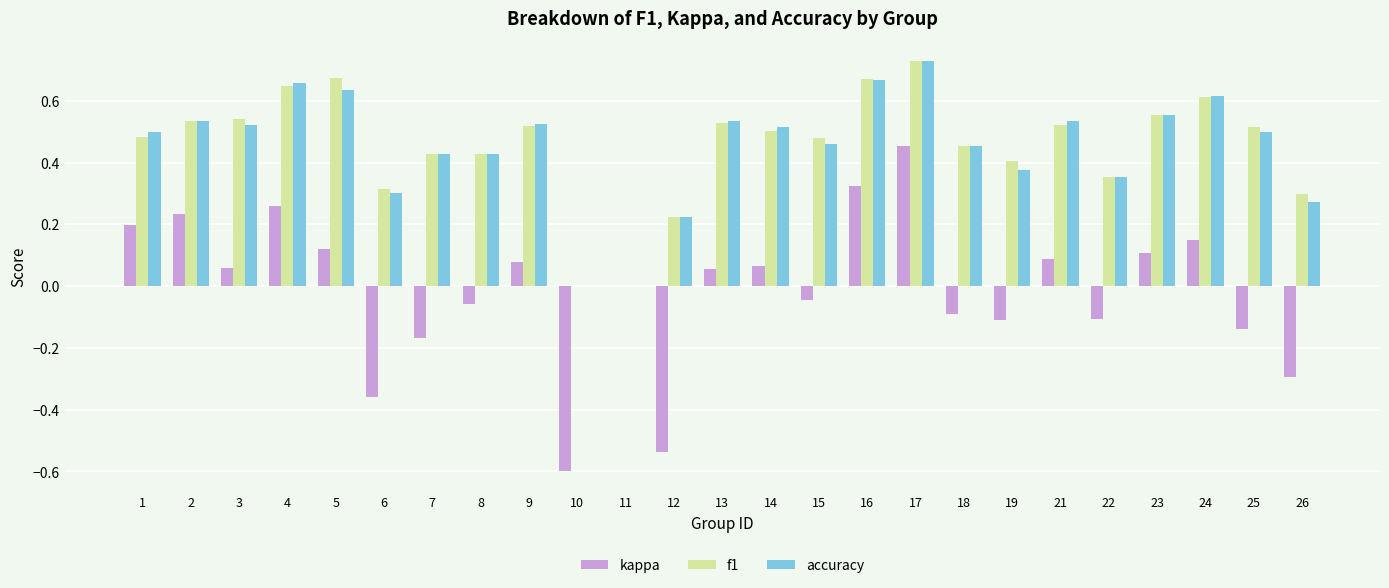

The f1 series shows 0.5 at 14. True or false?

True